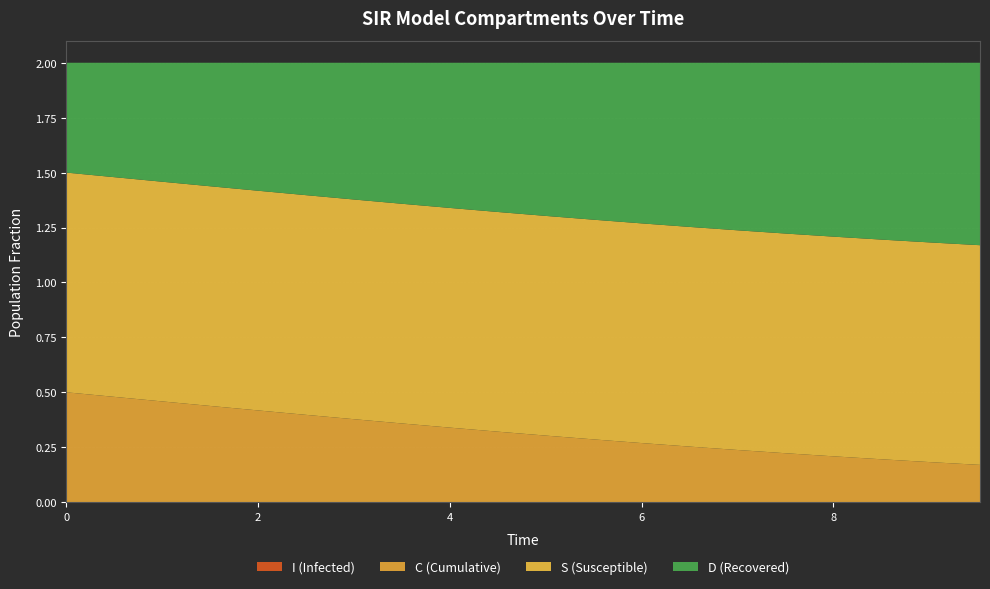

Reading left to right, what are all the values shown in this chart?

S: 0.0=1.0	0.5016722408026756=1.0	1.0033444816053512=1.0	1.5050167224080266=1.0	2.0066889632107023=1.0	2.508361204013378=1.0	3.0100334448160533=1.0	3.511705685618729=1.0	4.013377926421405=1.0	4.51505016722408=1.0	5.016722408026756=1.0	5.518394648829432=1.0	6.020066889632107=1.0	6.521739130434782=1.0	7.023411371237458=1.0	7.525083612040134=1.0	8.02675585284281=1.0	8.528428093645484=1.0	9.03010033444816=1.0	9.531772575250836=1.0
I: 0.0=0.0	0.5016722408026756=0.0	1.0033444816053512=0.0	1.5050167224080266=0.0	2.0066889632107023=0.0	2.508361204013378=0.0	3.0100334448160533=0.0	3.511705685618729=0.0	4.013377926421405=0.0	4.51505016722408=0.0	5.016722408026756=0.0	5.518394648829432=0.0	6.020066889632107=0.0	6.521739130434782=0.0	7.023411371237458=0.0	7.525083612040134=0.0	8.02675585284281=0.0	8.528428093645484=0.0	9.03010033444816=0.0	9.531772575250836=0.0
C: 0.0=0.5	0.5016722408026756=0.5	1.0033444816053512=0.5	1.5050167224080266=0.4	2.0066889632107023=0.4	2.508361204013378=0.4	3.0100334448160533=0.4	3.511705685618729=0.4	4.013377926421405=0.3	4.51505016722408=0.3	5.016722408026756=0.3	5.518394648829432=0.3	6.020066889632107=0.3	6.521739130434782=0.3	7.023411371237458=0.2	7.525083612040134=0.2	8.02675585284281=0.2	8.528428093645484=0.2	9.03010033444816=0.2	9.531772575250836=0.2
D: 0.0=0.5	0.5016722408026756=0.5	1.0033444816053512=0.5	1.5050167224080266=0.6	2.0066889632107023=0.6	2.508361204013378=0.6	3.0100334448160533=0.6	3.511705685618729=0.6	4.013377926421405=0.7	4.51505016722408=0.7	5.016722408026756=0.7	5.518394648829432=0.7	6.020066889632107=0.7	6.521739130434782=0.7	7.023411371237458=0.8	7.525083612040134=0.8	8.02675585284281=0.8	8.528428093645484=0.8	9.03010033444816=0.8	9.531772575250836=0.8